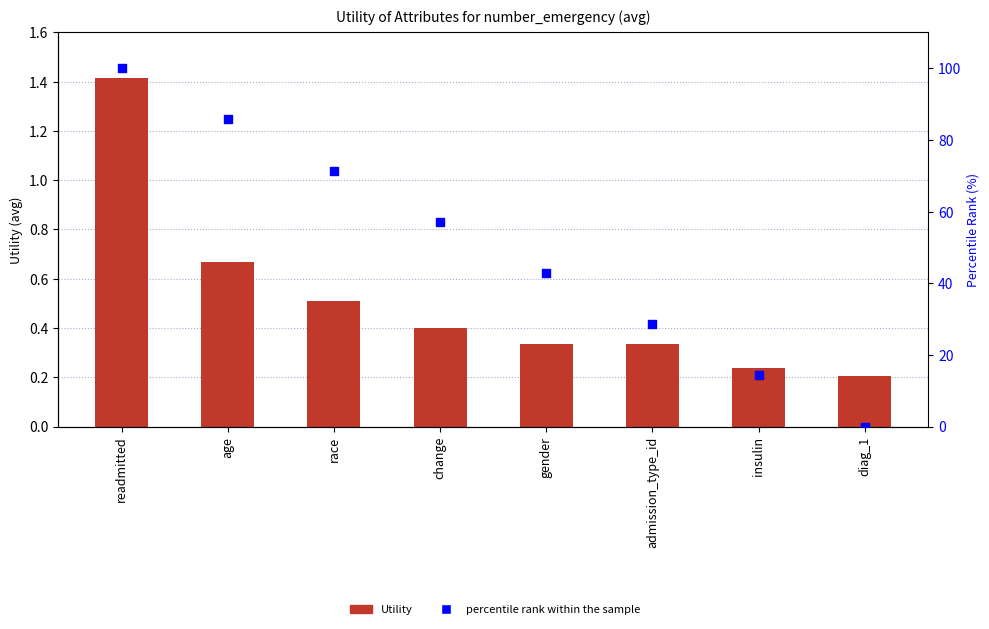

Which series has the largest total across all categories?

percentile rank within the sample